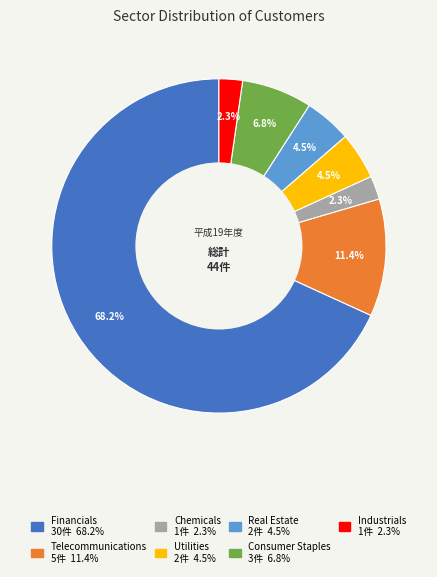

Does Telecommunications account for over 50% of the chart?

No